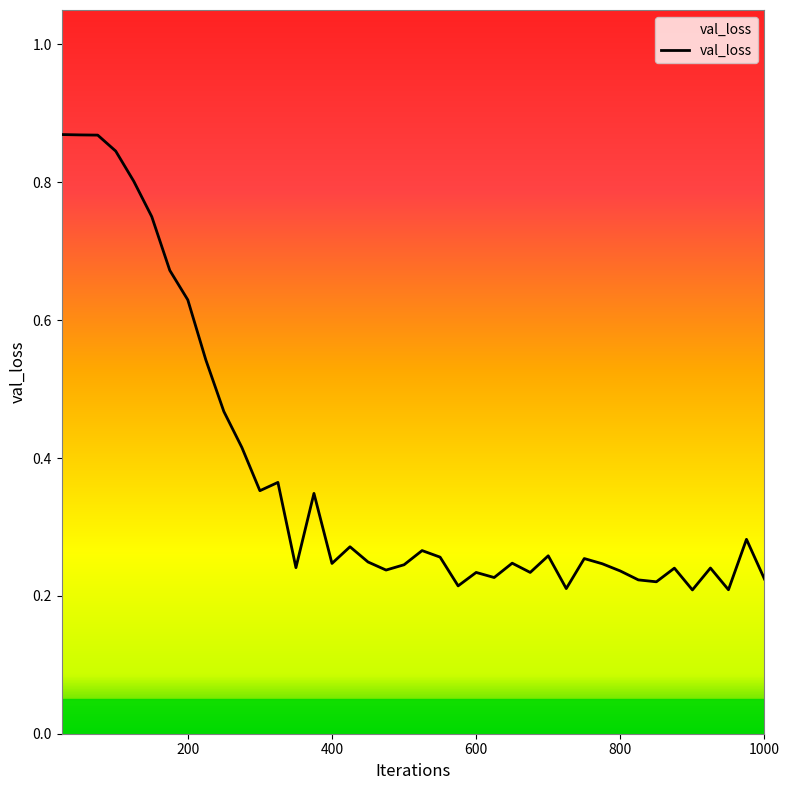

Is this an area chart (filled region under the line)?

No